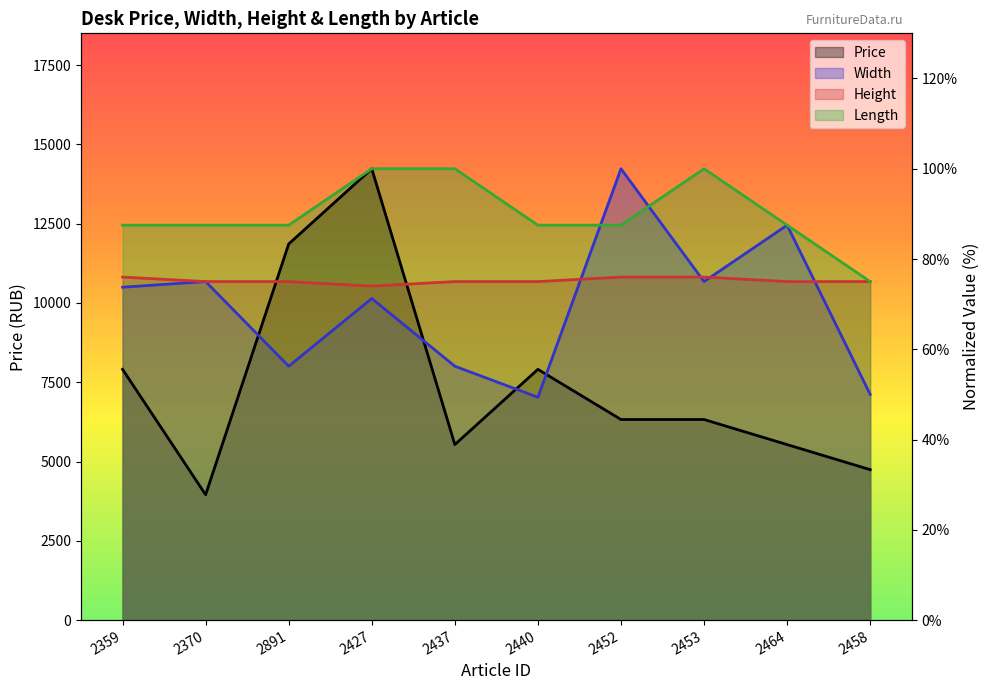

Which has a higher value, 2370 or 2453?

2453